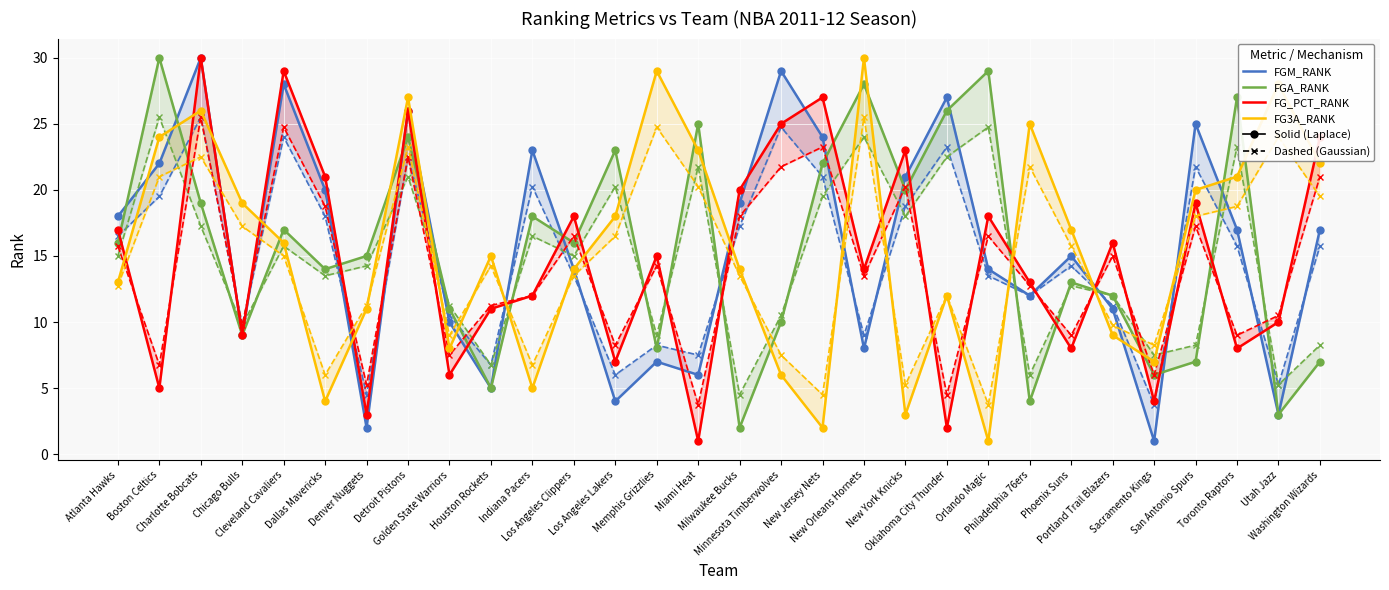

Where is the first local maximum for FGA_RANK?

Boston Celtics